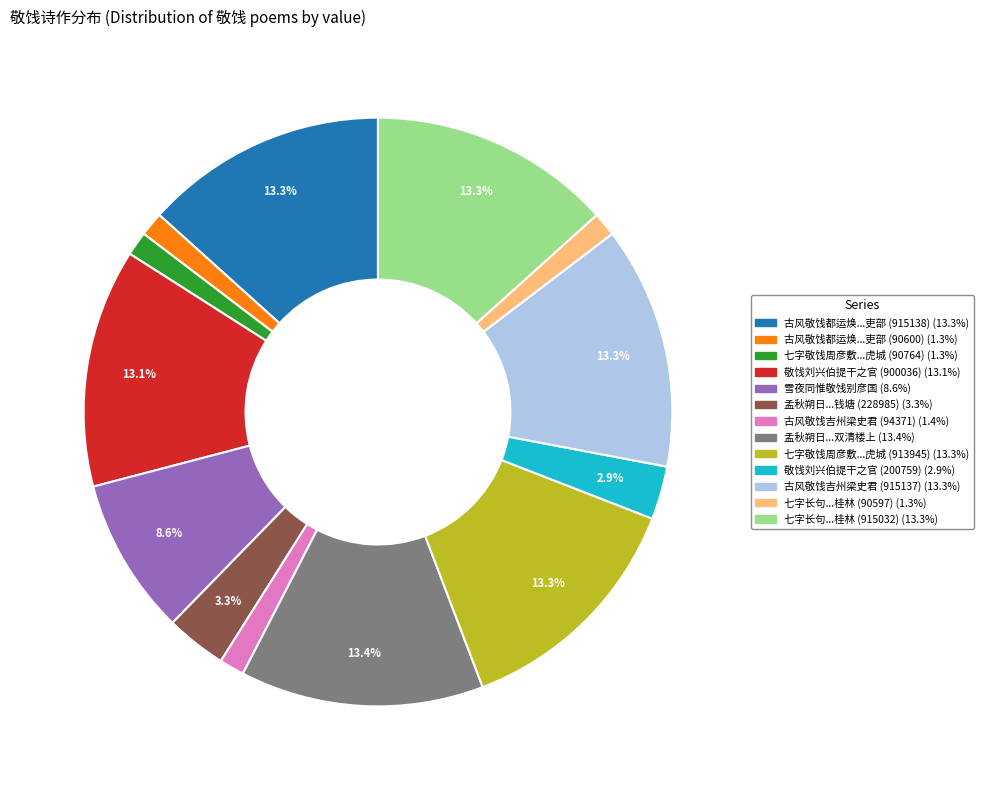

To the nearest percent, what is the average slice percentage?

8%